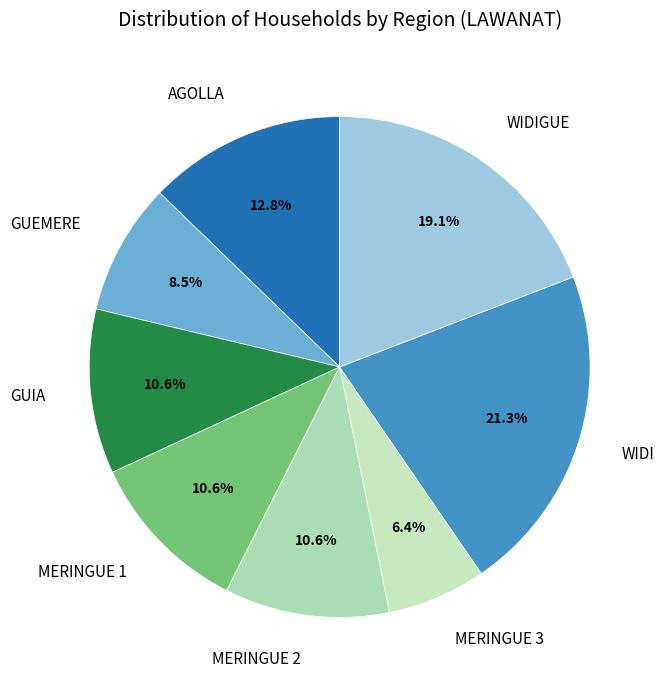

Is the sum of WIDIGUE and WIDI greater than half?

No